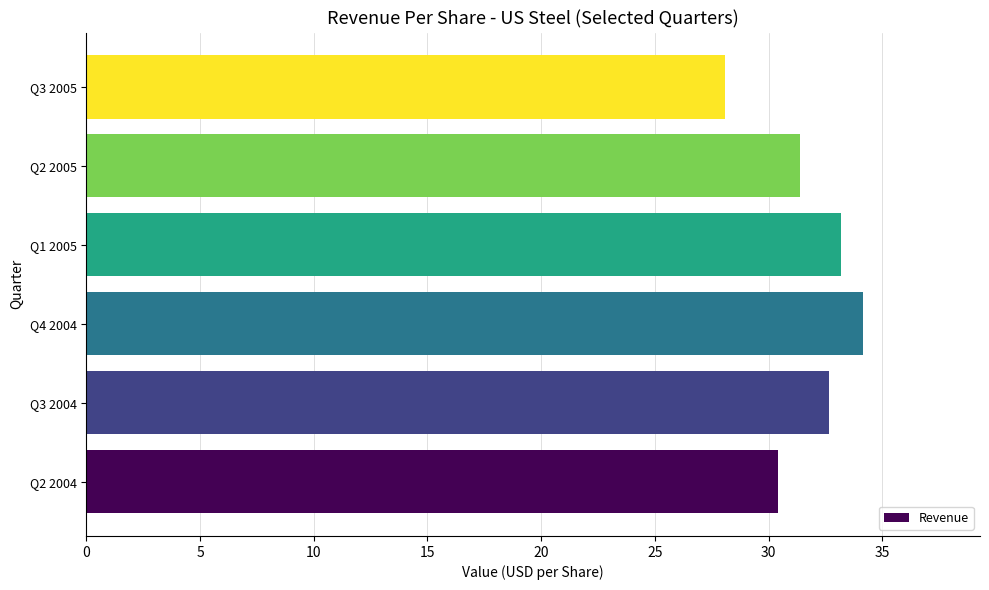

The value at Q2 2004 is 13.6. True or false?

False